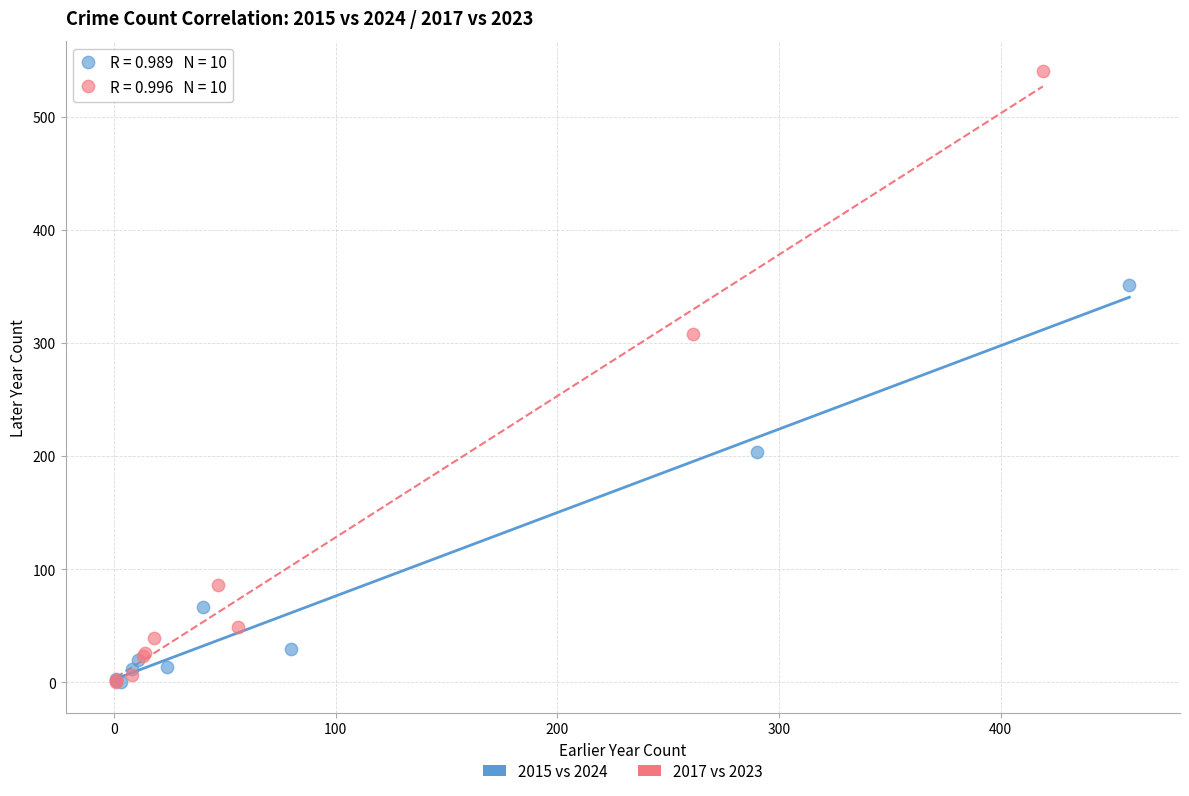

Which series contains the highest Y value?

2017 vs 2023